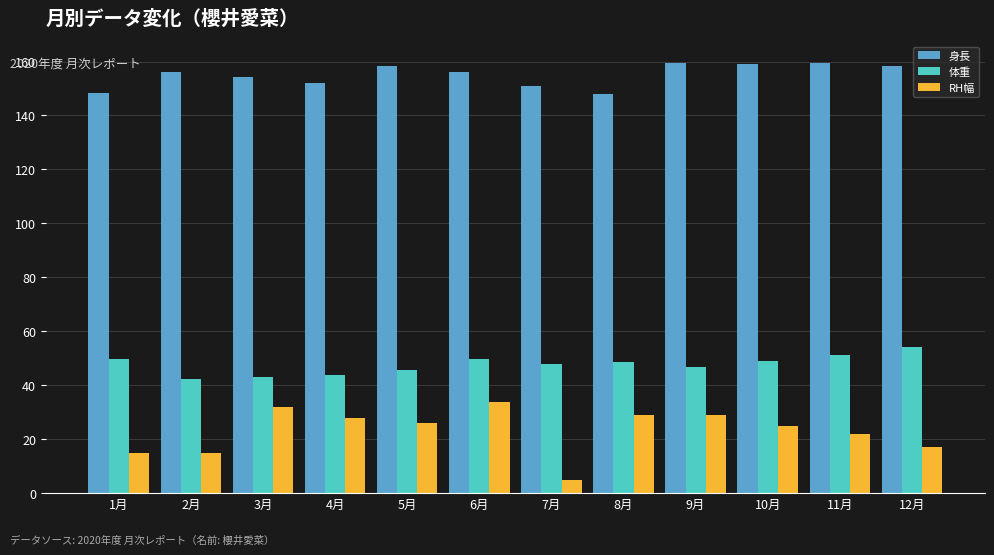

What is the sum of all 身長 values?

1861.1